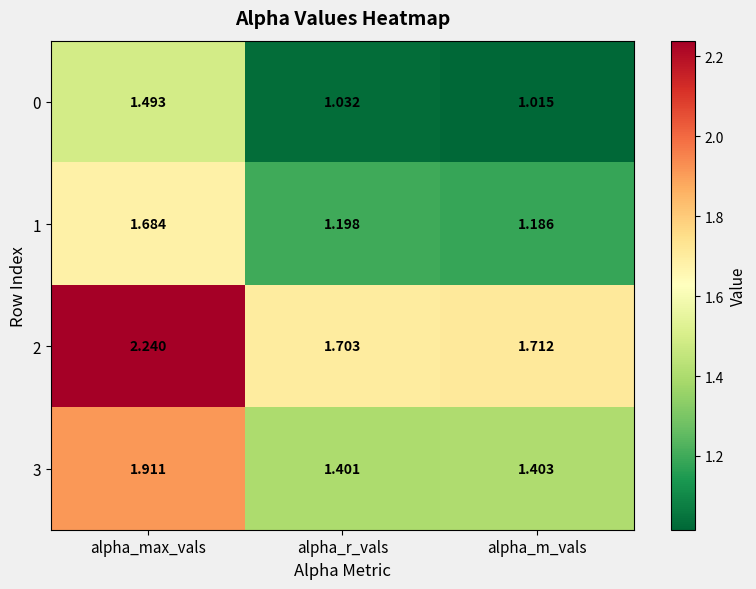

Rank the categories by 0 value from highest to lowest.

alpha_max_vals, alpha_r_vals, alpha_m_vals